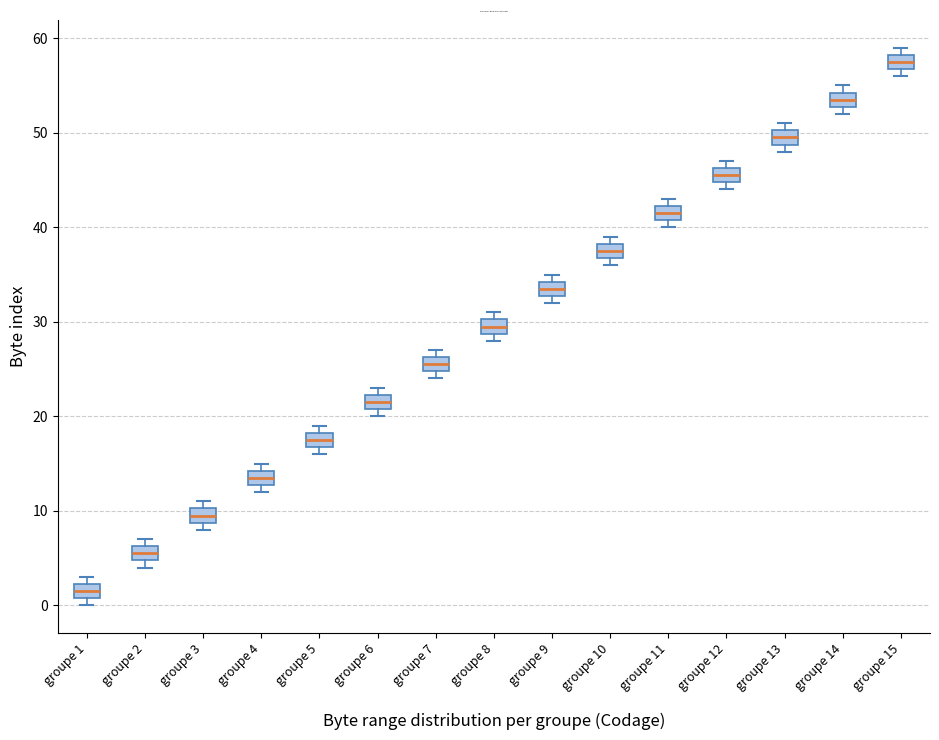

Where is the upper edge of the box for groupe 5 on the y-axis? The values are not printed on the chart, so give them approximately, as read against the axis.

18